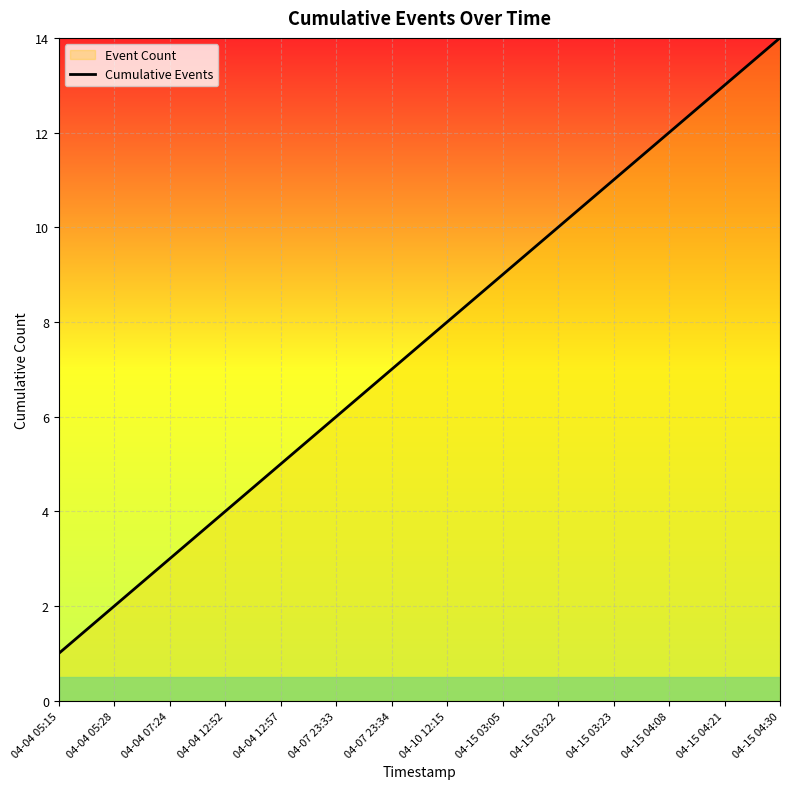

Reading left to right, list all the values displayed in this chart.

1	2	3	4	5	6	7	8	9	10	11	12	13	14